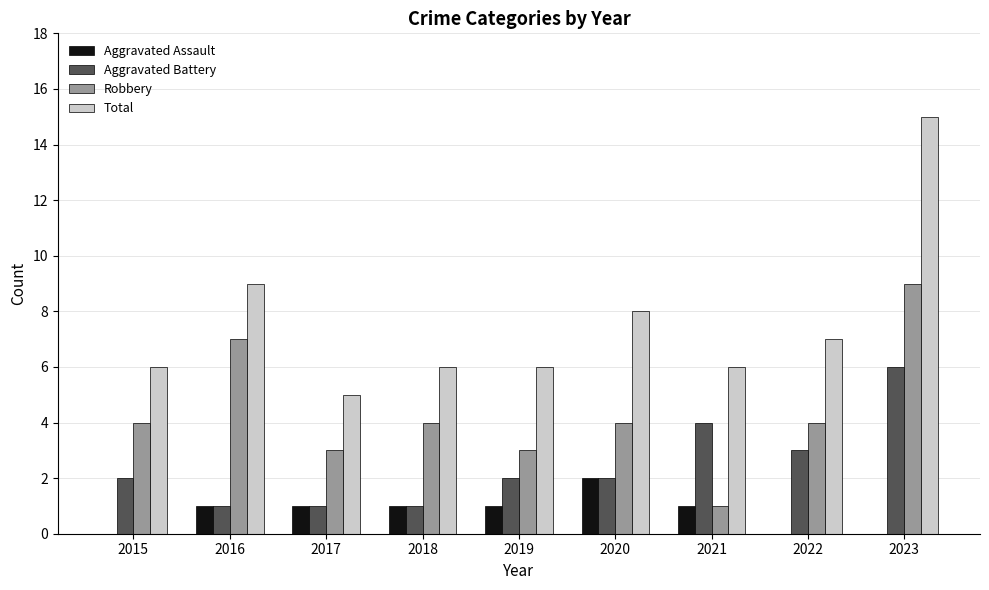

What are all the series names shown in the legend?

Aggravated Assault, Aggravated Battery, Robbery, Total